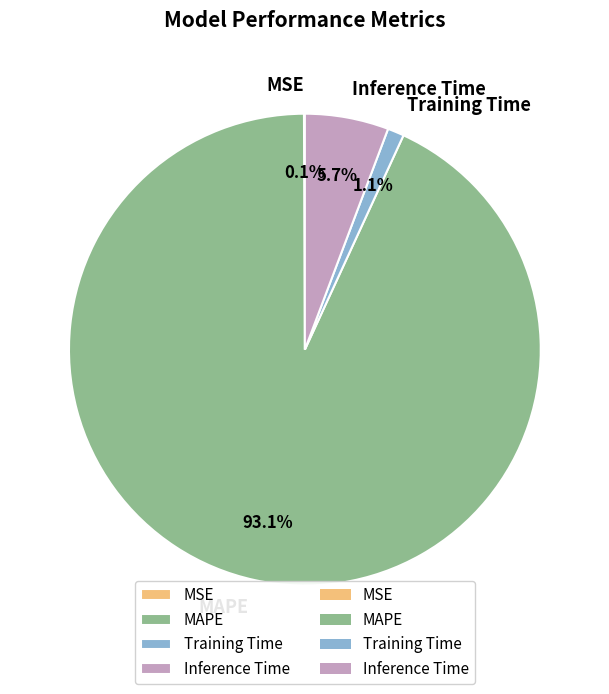

To the nearest percent, what is the combined percentage of Training Time and MAPE?

94%